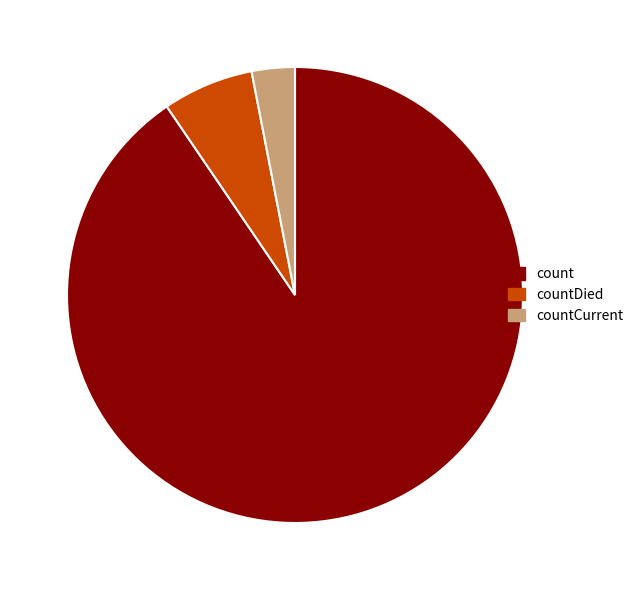

Which slice is the smallest?

countCurrent